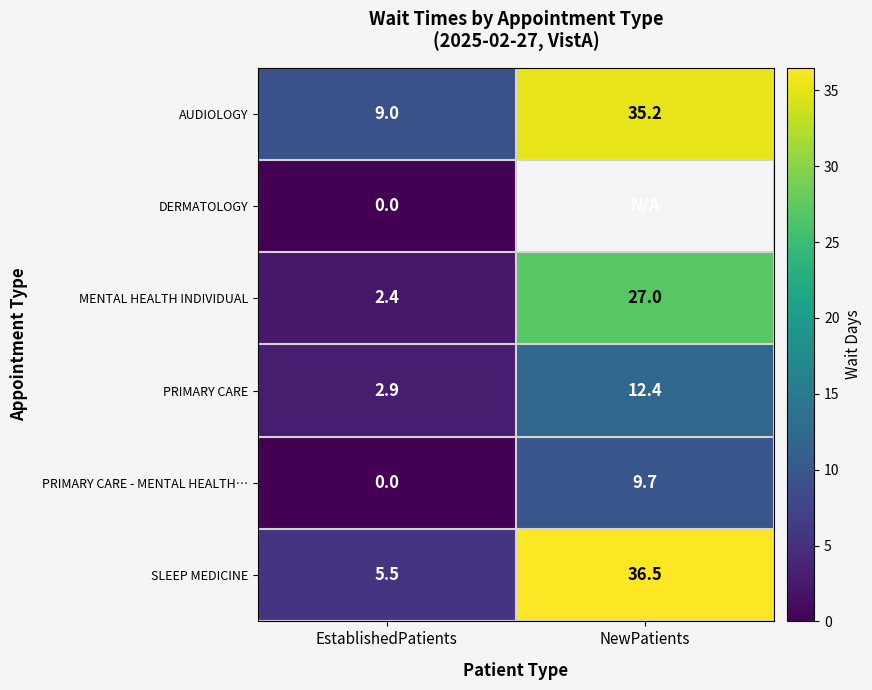

At which label does PRIMARY CARE reach its peak?

NewPatients